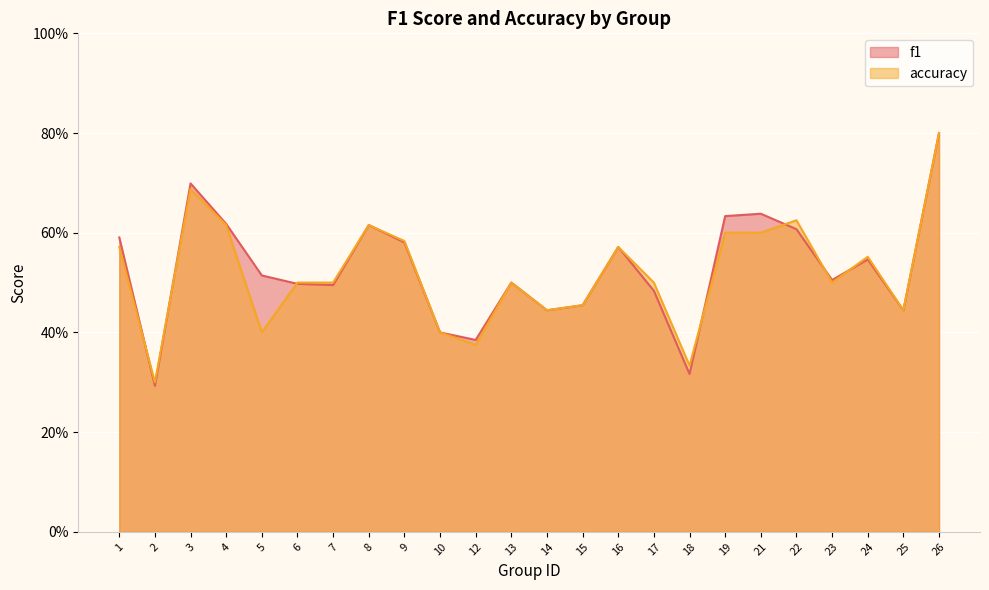

What is the average value of the accuracy series?

0.5